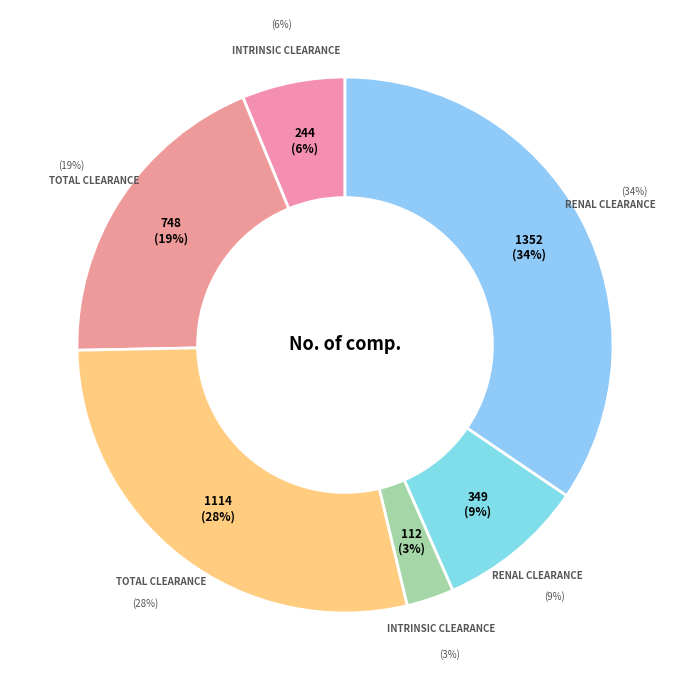

What portion of the pie excludes Renal clearance (349)?

91.1%